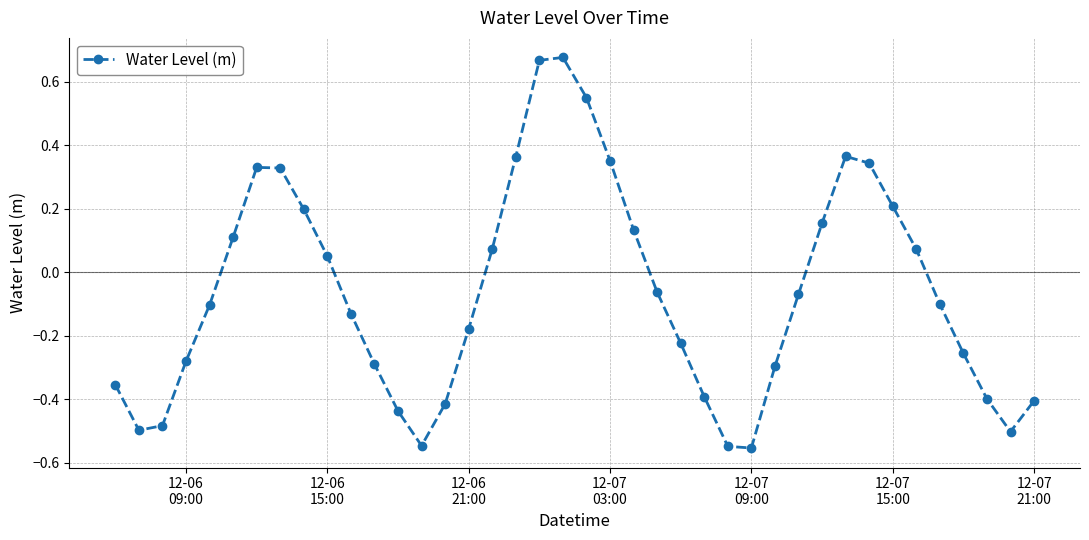

What is the difference between the second highest and second lowest values?

1.2